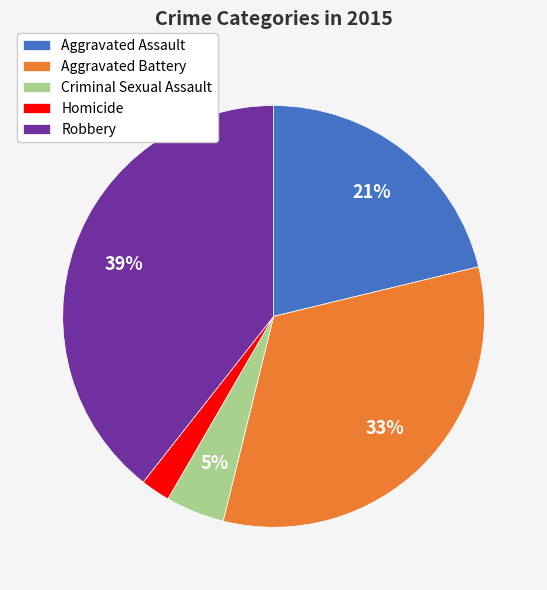

Is Criminal Sexual Assault the majority of the pie?

No